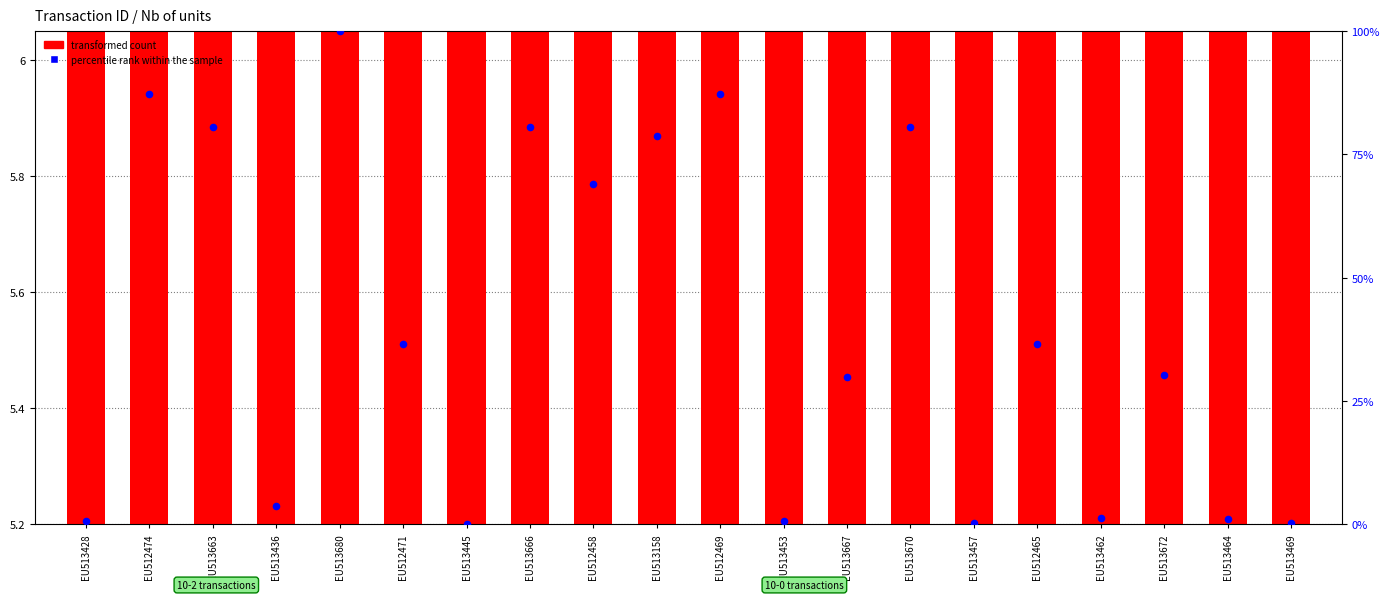

Which series reaches the maximum Y coordinate?

percentile rank within the sample